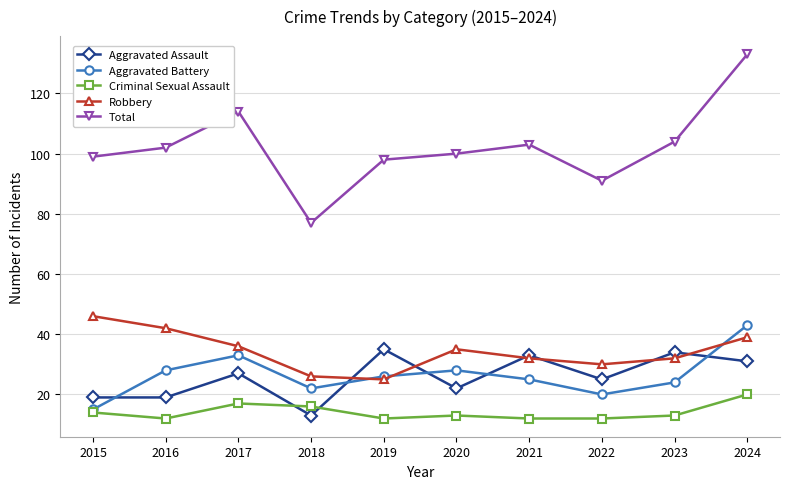

What is the difference between the highest and lowest values at 2024?

113